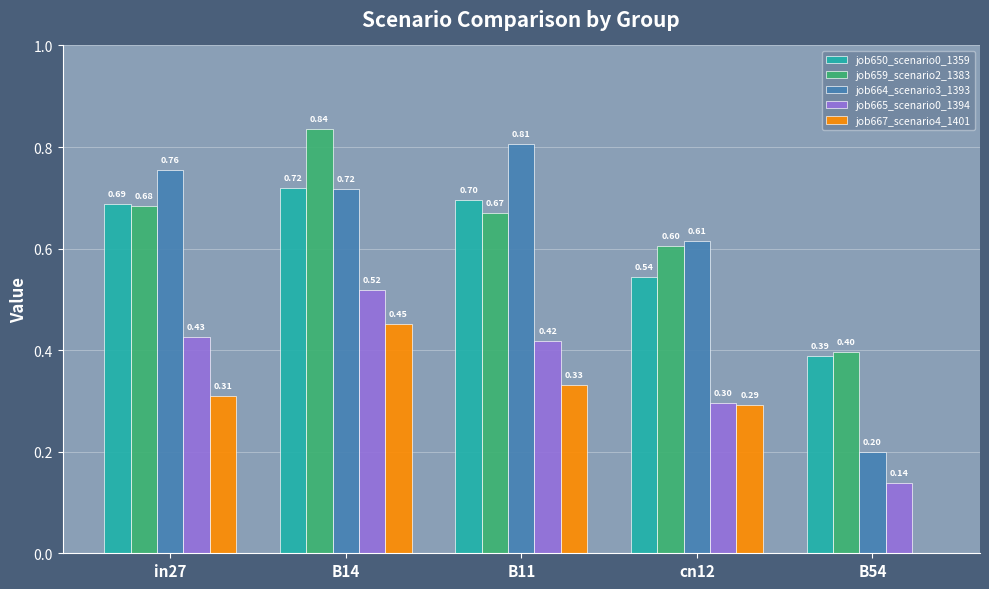

How many groups of bars are there?

5